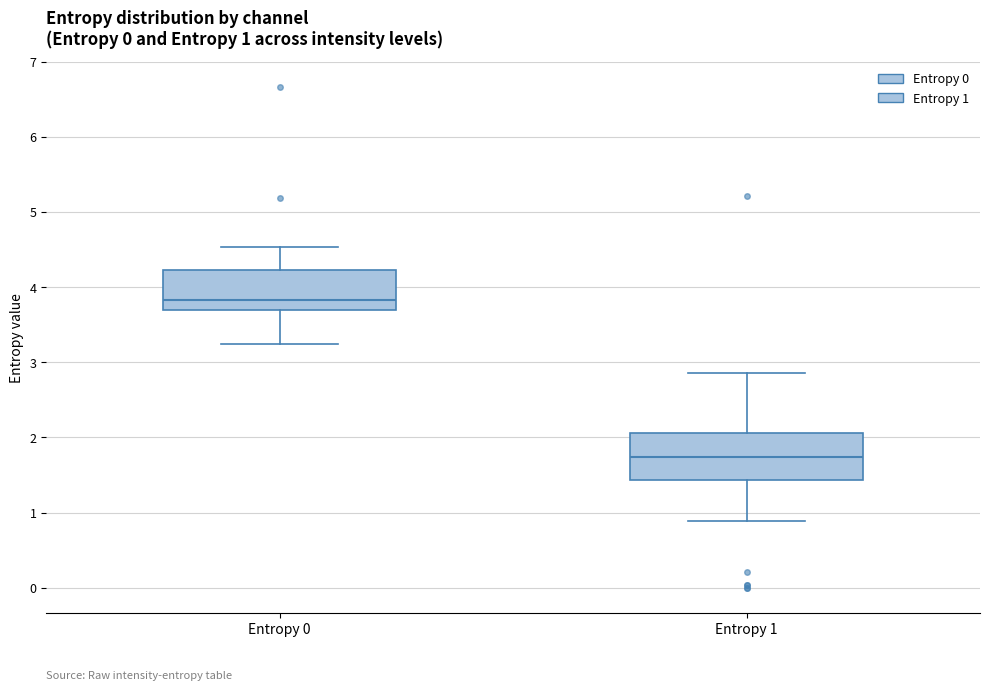

Which box's median line is the lowest?

Entropy 1